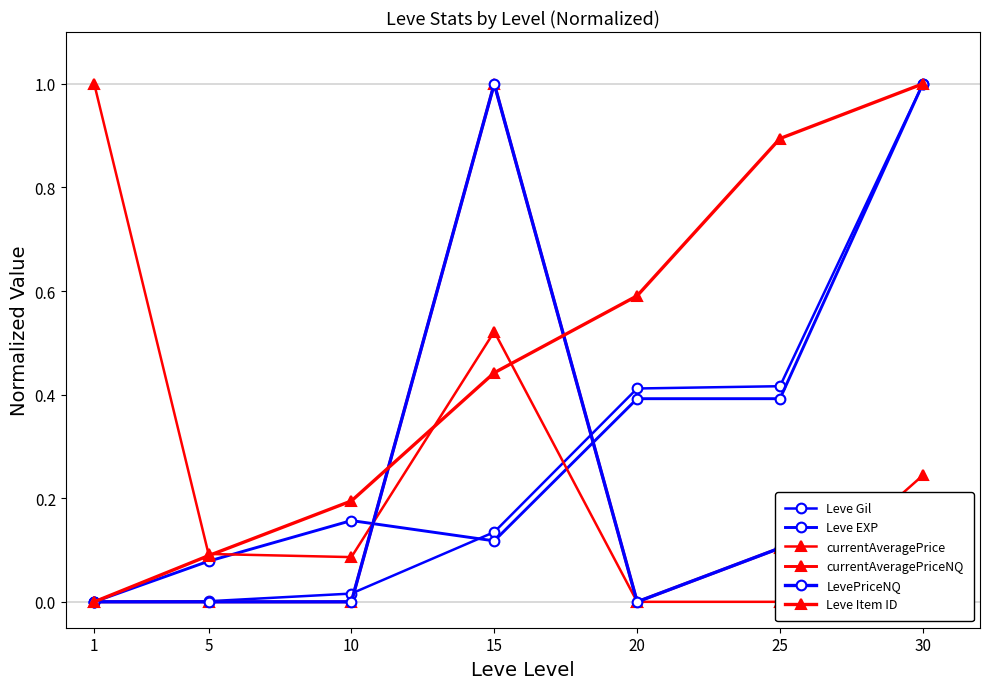

In currentAveragePrice, how many points are lower than both neighbors (excluding endpoints)?

1